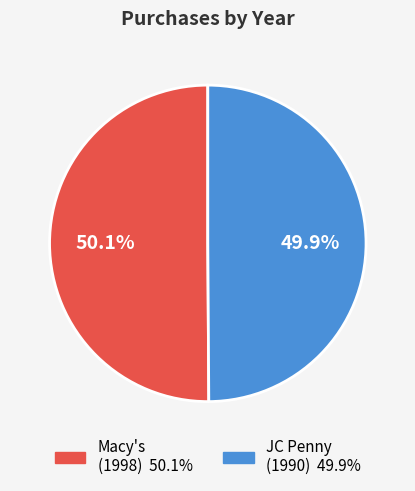

Is there any slice that represents more than half of the pie?

Yes